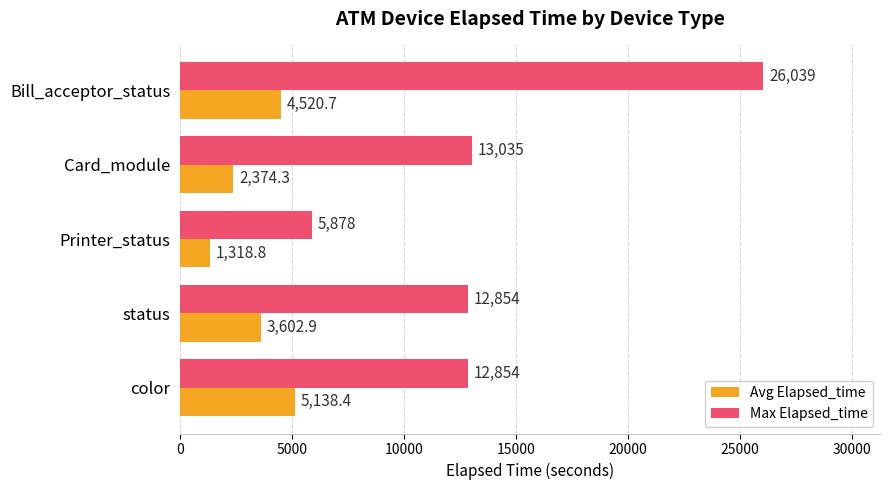

Which series has the widest spread of values?

Max Elapsed_time